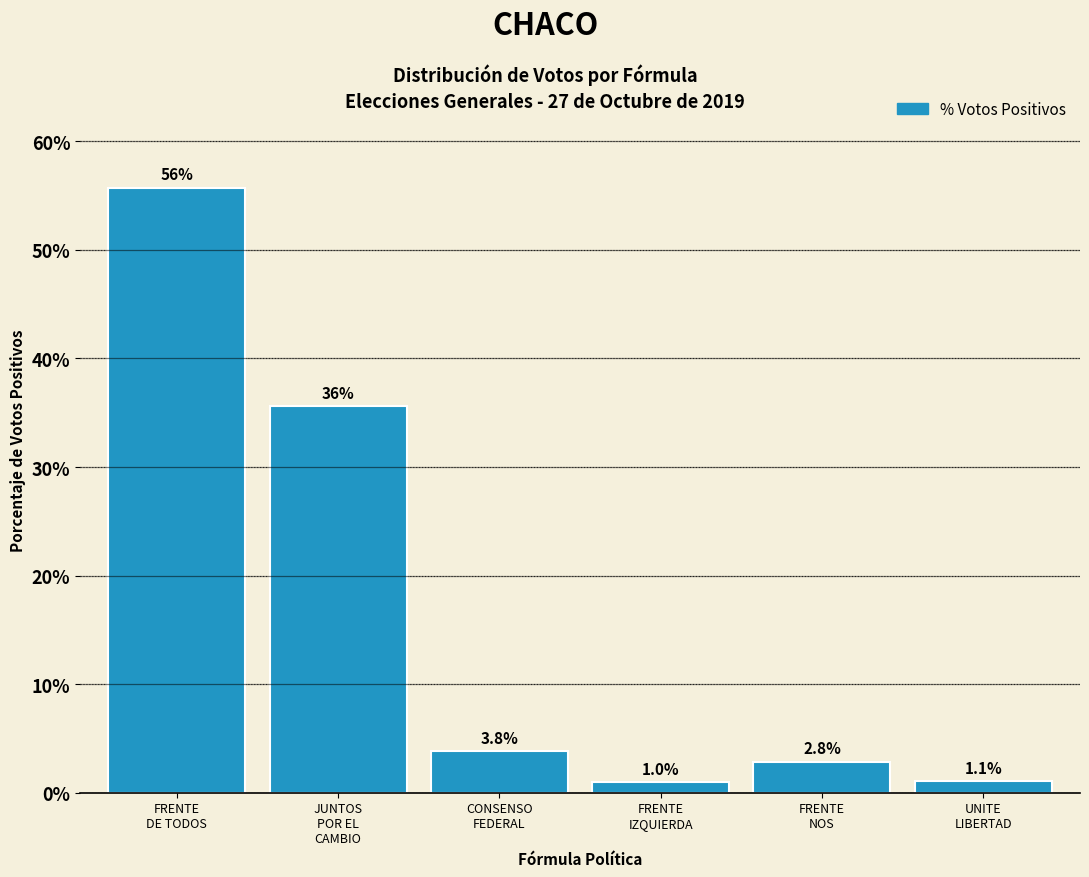

Reading left to right, what are all the values shown in this chart?

55.7	35.6	3.8	1.0	2.8	1.1